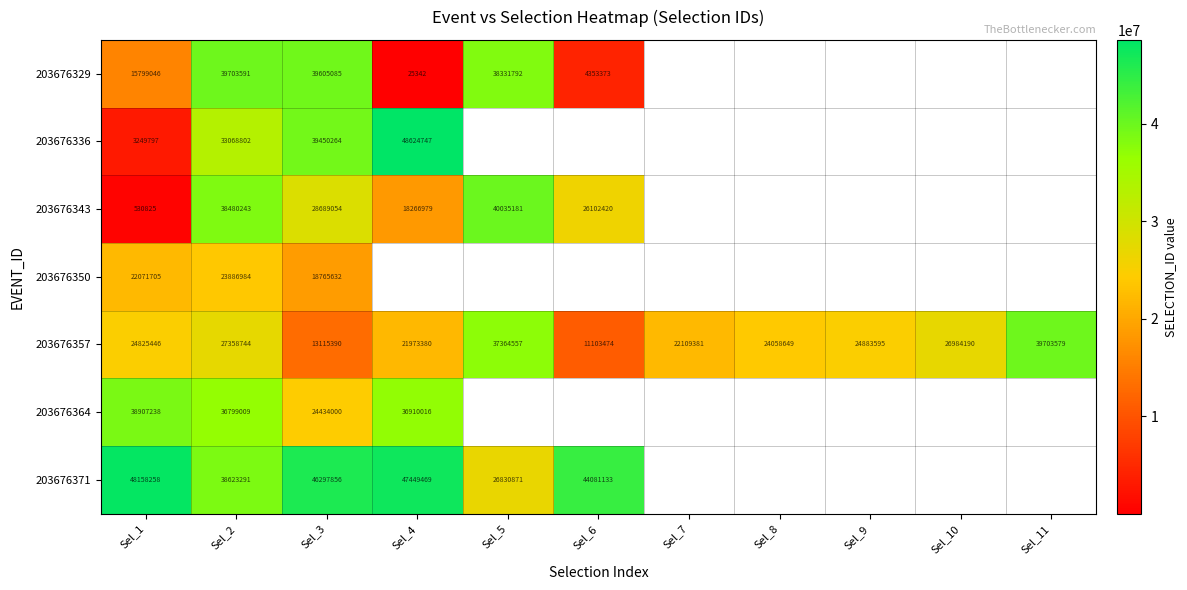

Is it true that 203676357 equals 5752090 at Sel_6?

False